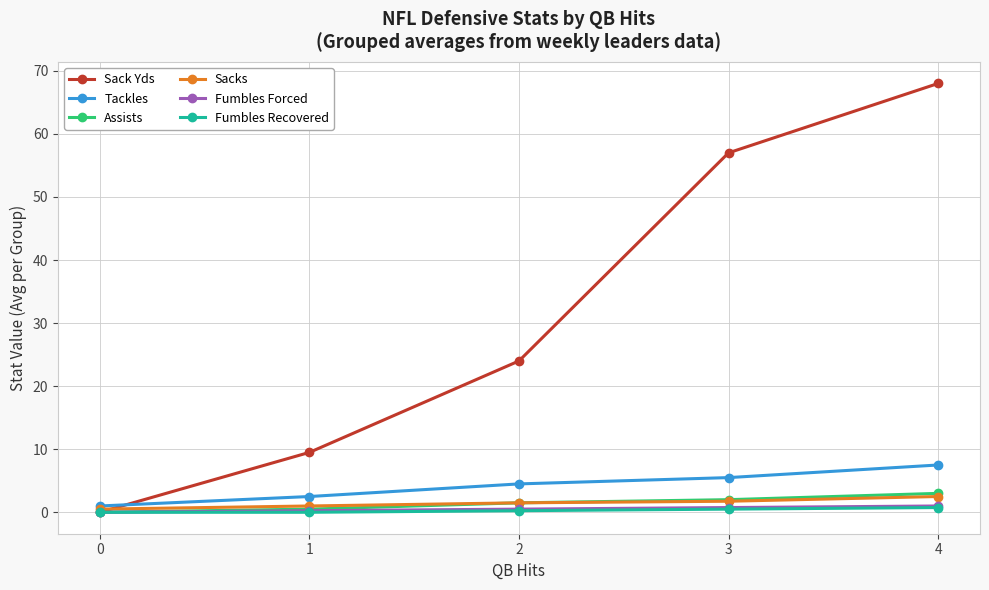

Rank the categories by Sack Yds value from highest to lowest.

4, 3, 2, 1, 0